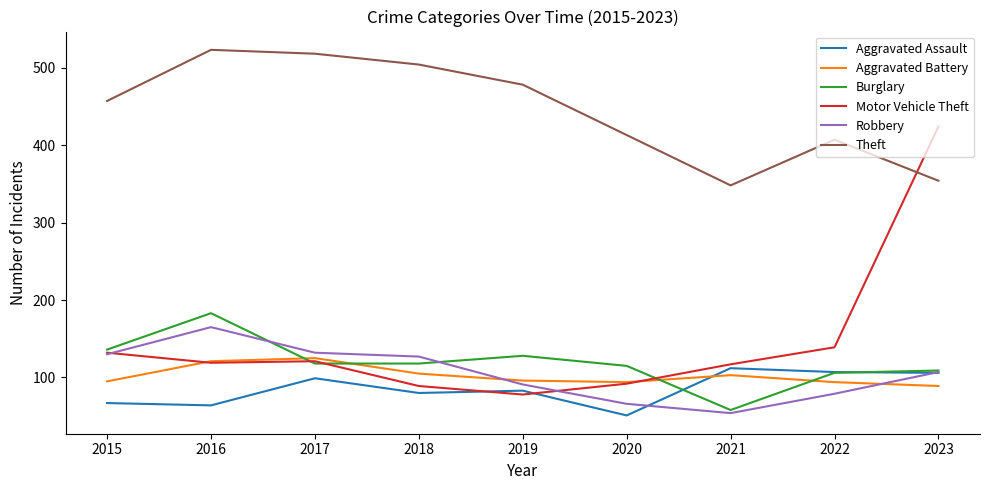

At which label does Aggravated Battery reach its minimum?

2023